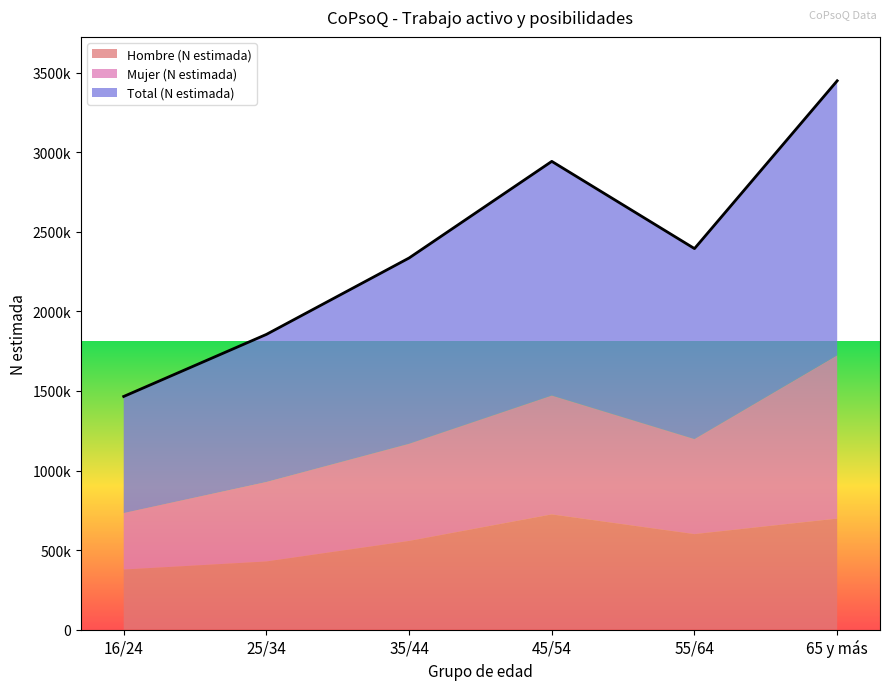

How many lines are shown in the chart?

3